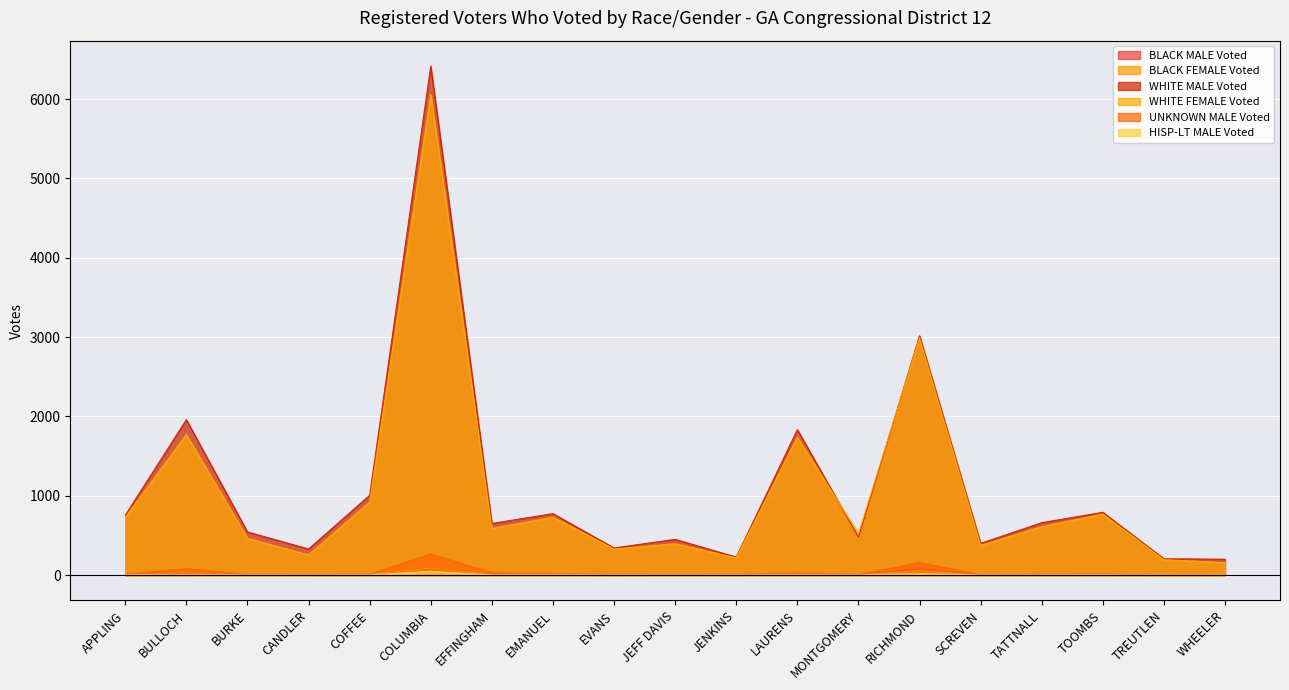

How many lines are shown in the chart?

6